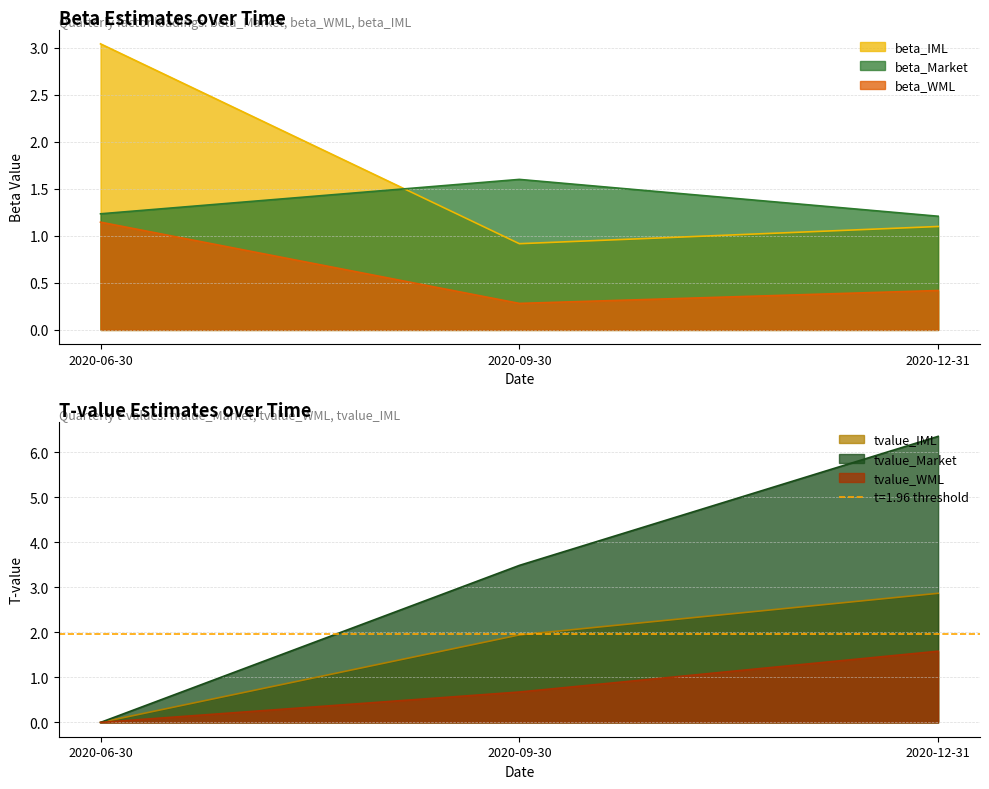

Rank the series at 2020-12-31 from lowest to highest value.

beta_WML, beta_IML, beta_Market, tvalue_WML, tvalue_IML, tvalue_Market